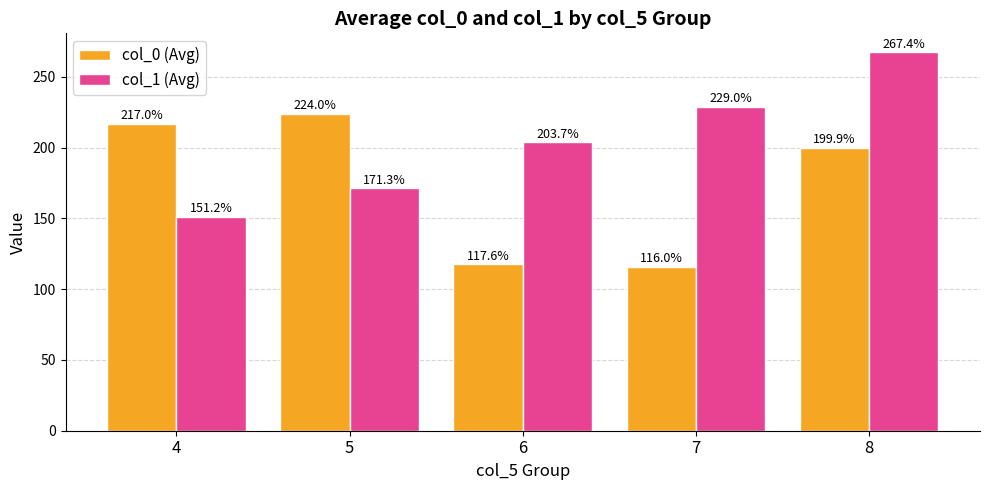

Reading right to left, list all the values displayed in this chart.

col_0 (Avg): 8=199.9	7=116.0	6=117.6	5=224.0	4=217.0
col_1 (Avg): 8=267.4	7=229.0	6=203.7	5=171.3	4=151.2